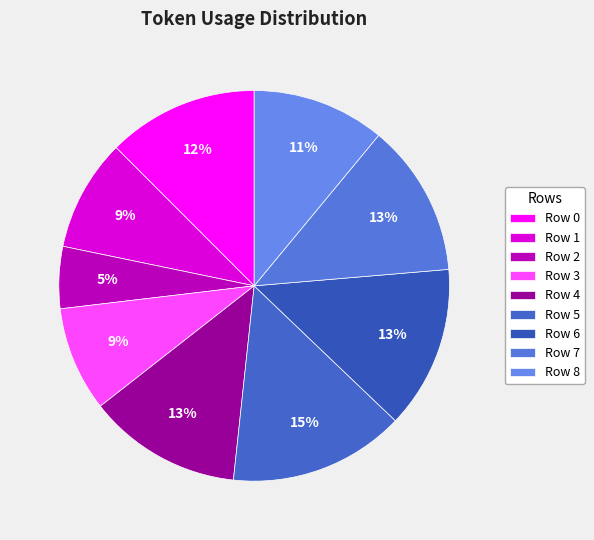

To the nearest percent, what portion does Row 7 represent?

13%